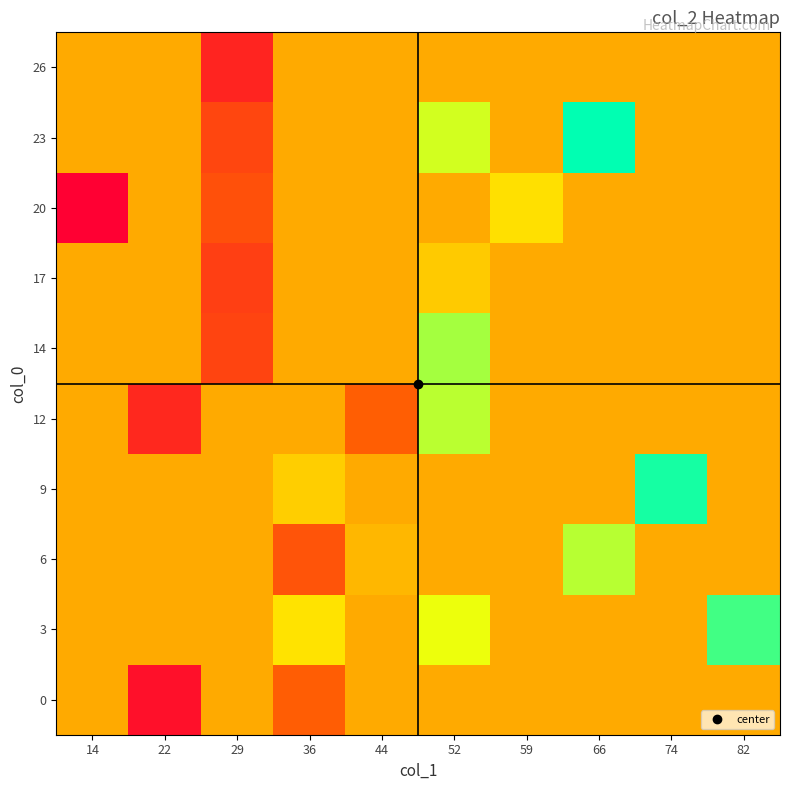

Rank the series by their maximum value, from lowest to highest.

0, 26, 17, 20, 12, 6, 14, 3, 9, 23